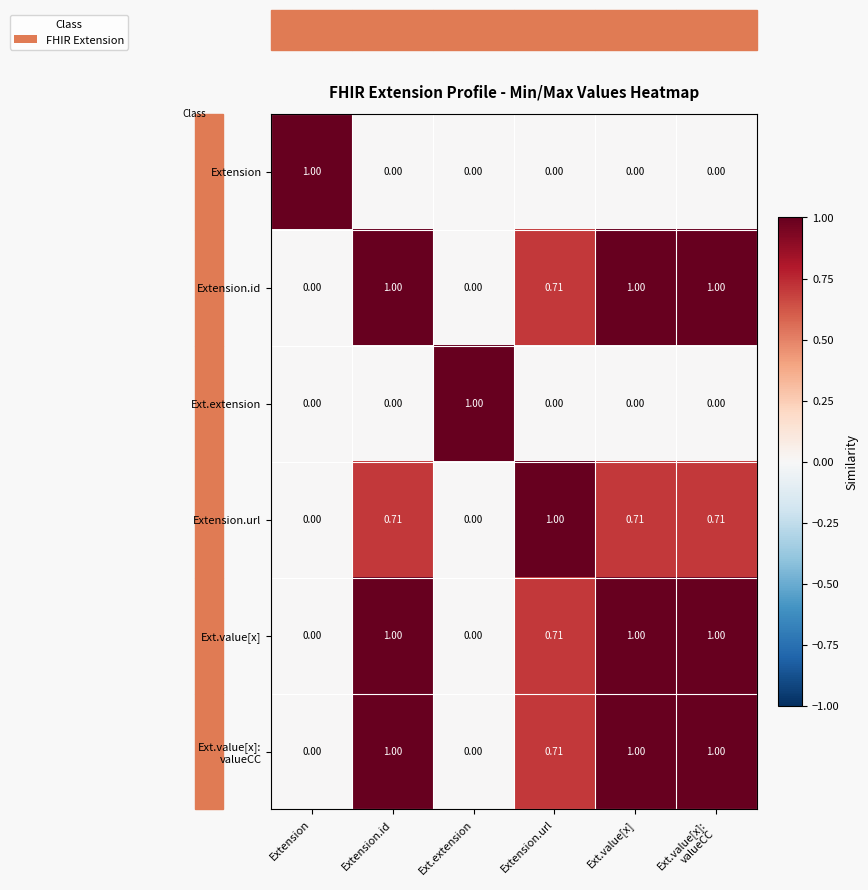

How many values in Extension are above zero?

1